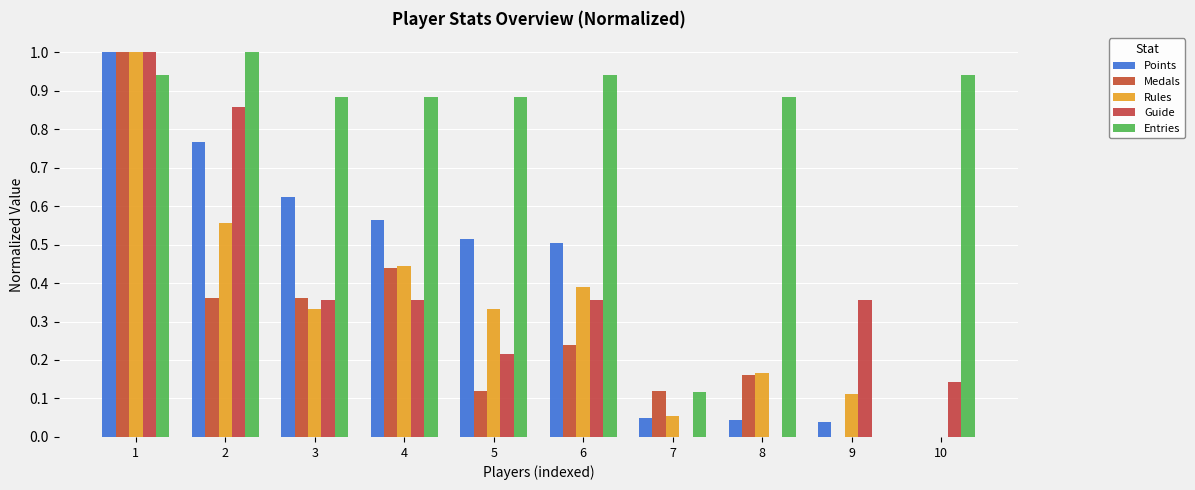

Is the value of Guide at 3 greater than the value of Points at 6?

No